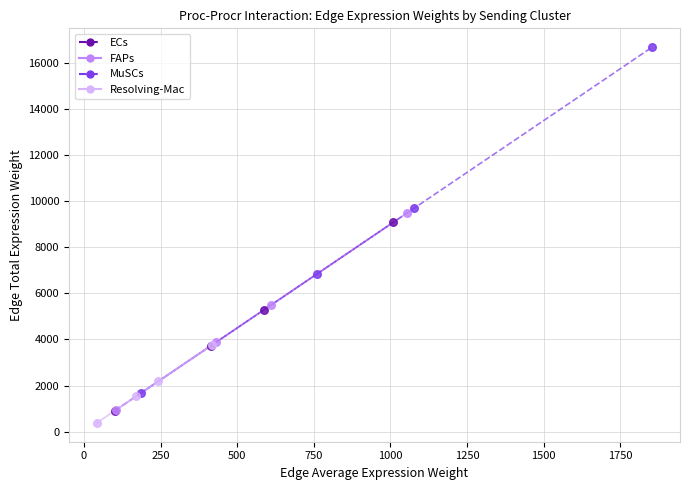

Which series reaches the maximum Y coordinate?

MuSCs